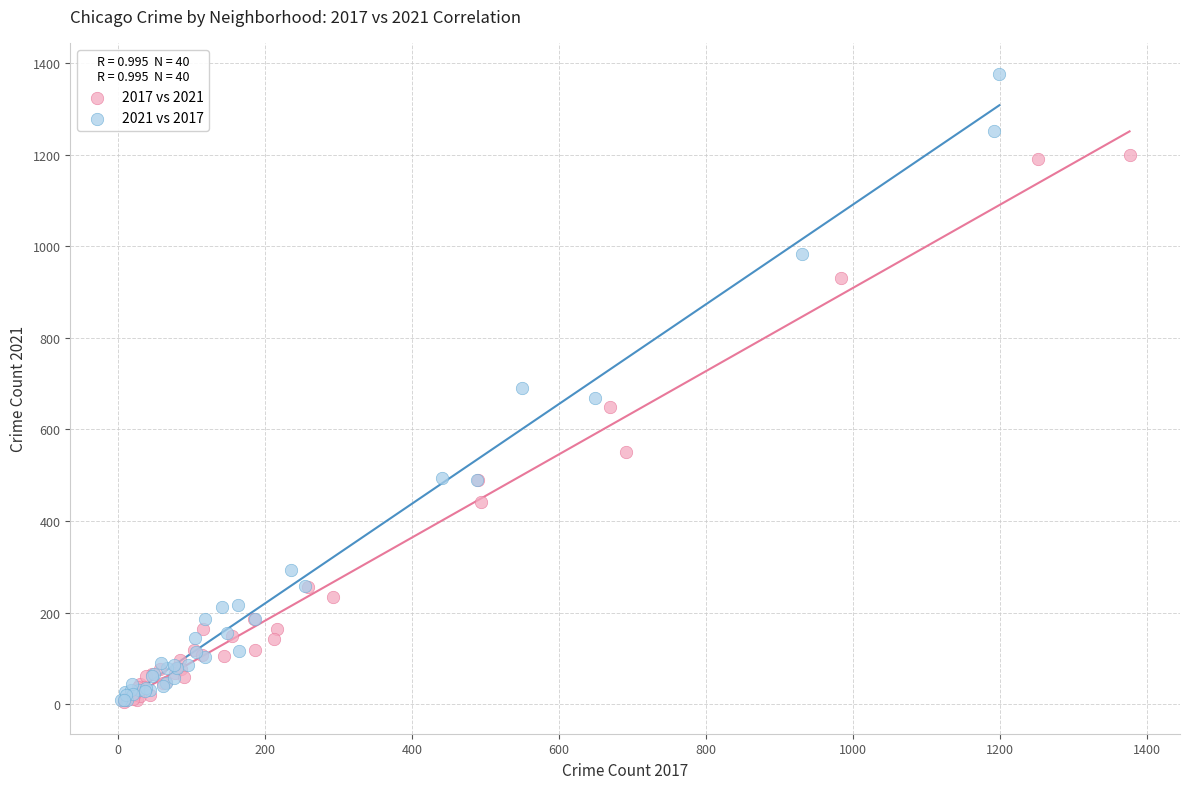

What are all the series names shown in the legend?

2017 vs 2021, 2021 vs 2017